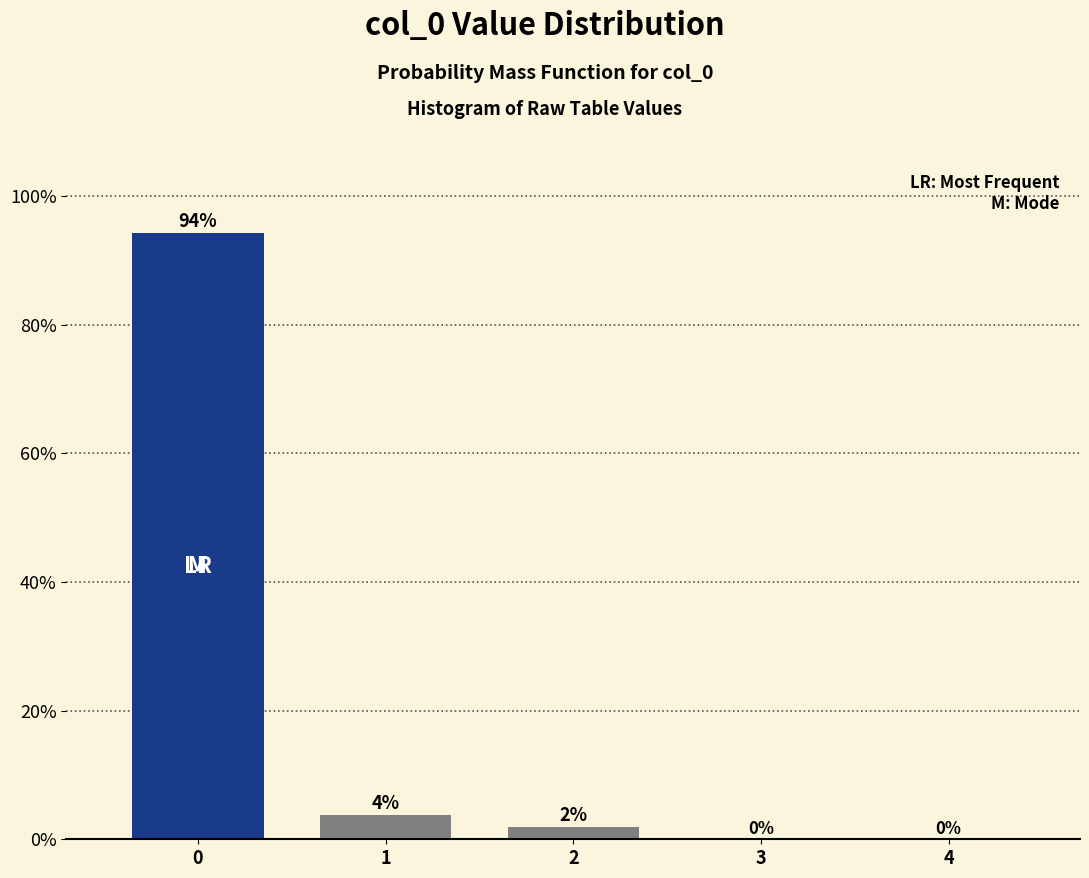

What is the greatest value displayed?

94.2